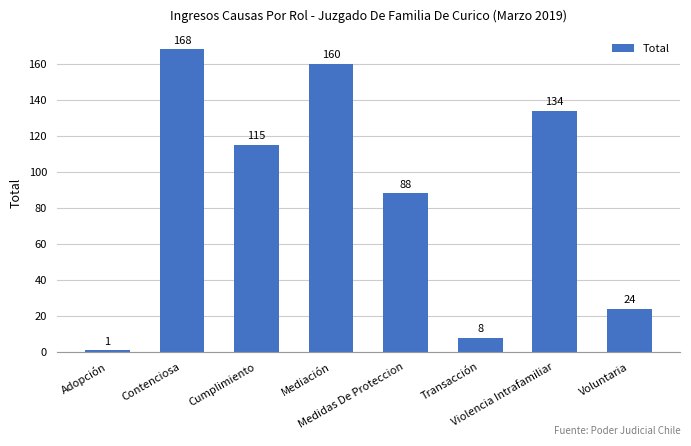

What is the smallest value displayed?

1